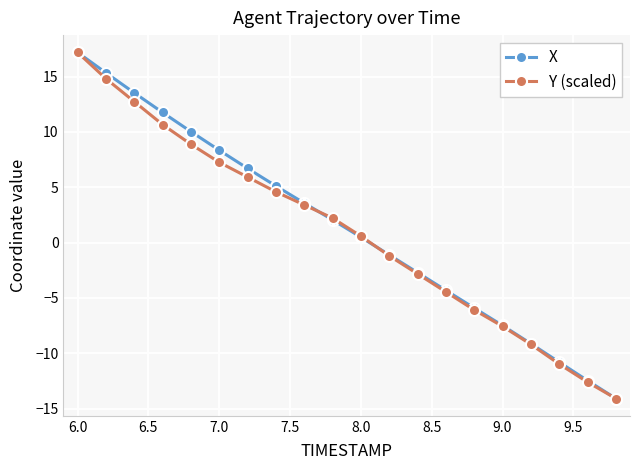

How many values in the X series are below 2?

10